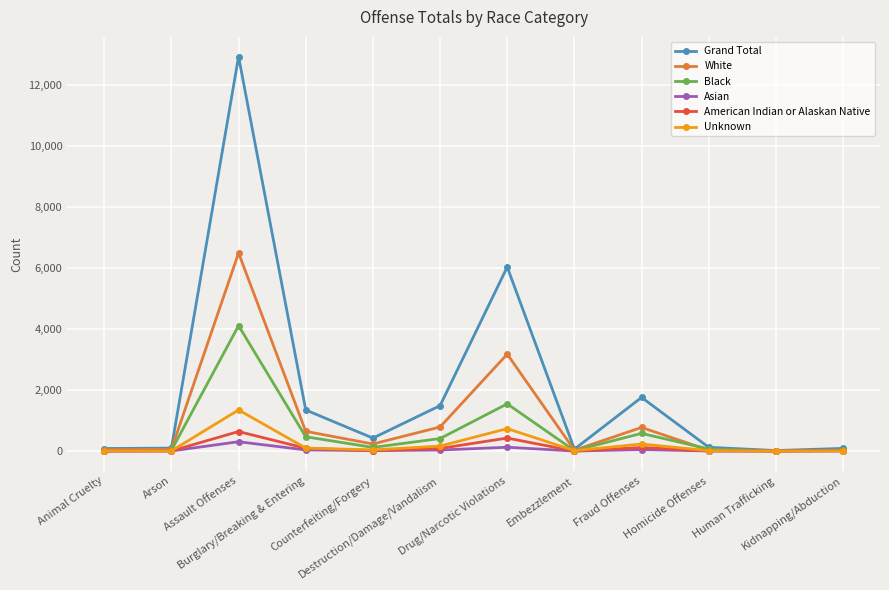

Which series changed the most between Destruction/Damage/Vandalism and Homicide Offenses?

Grand Total